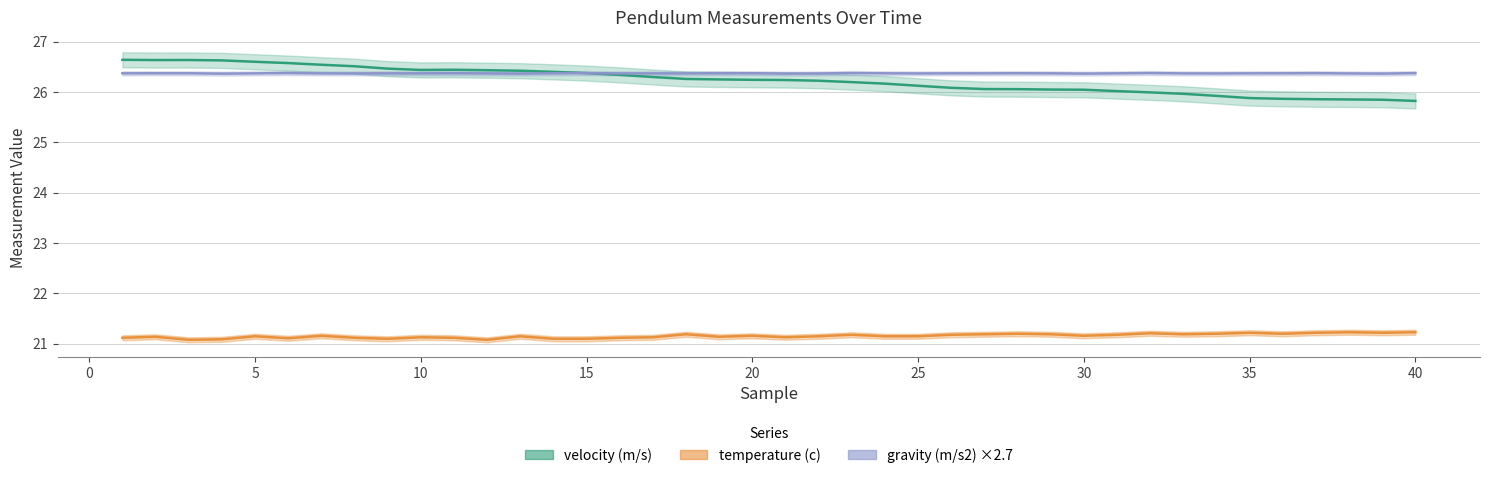

The value of temperature (c) at 39 is 21.2. True or false?

True